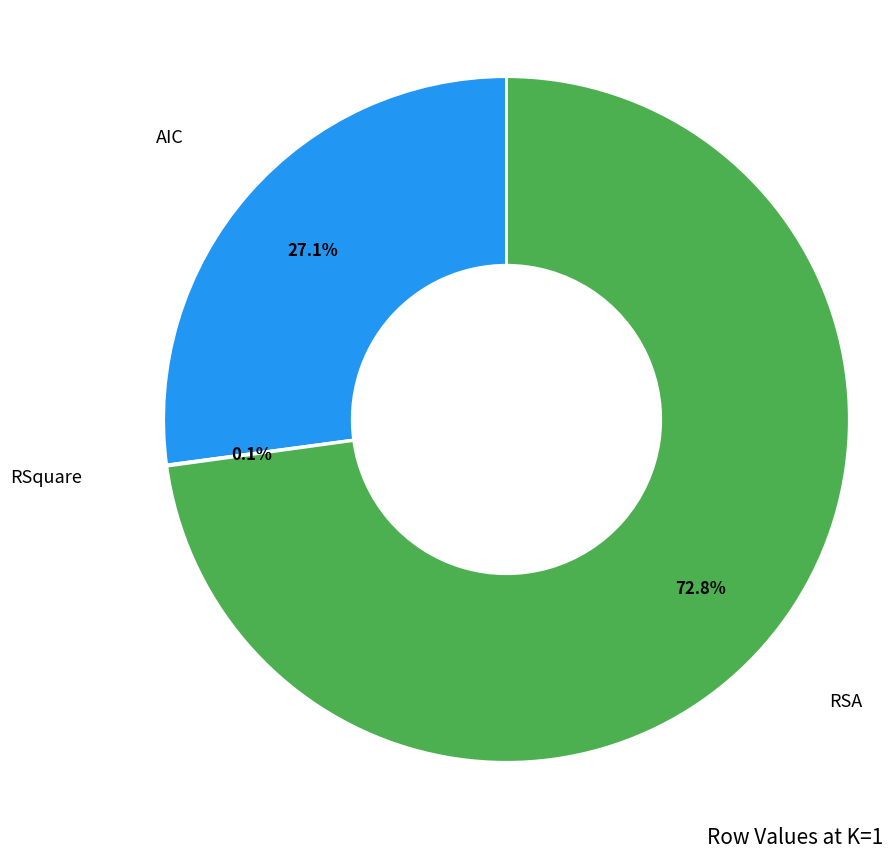

Does any single category account for the majority?

Yes